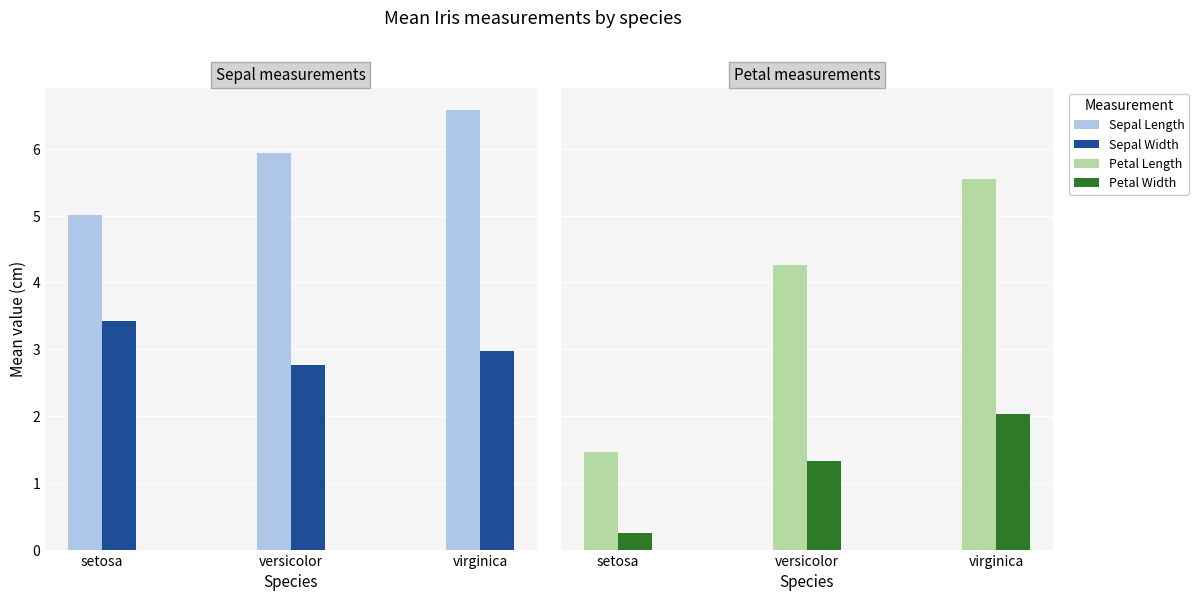

What is the label of the 2nd bar from the right?

versicolor